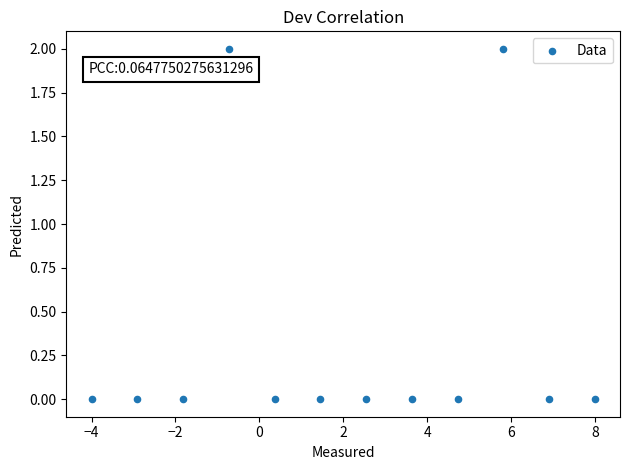

How many points are shown in the scatter plot?

12